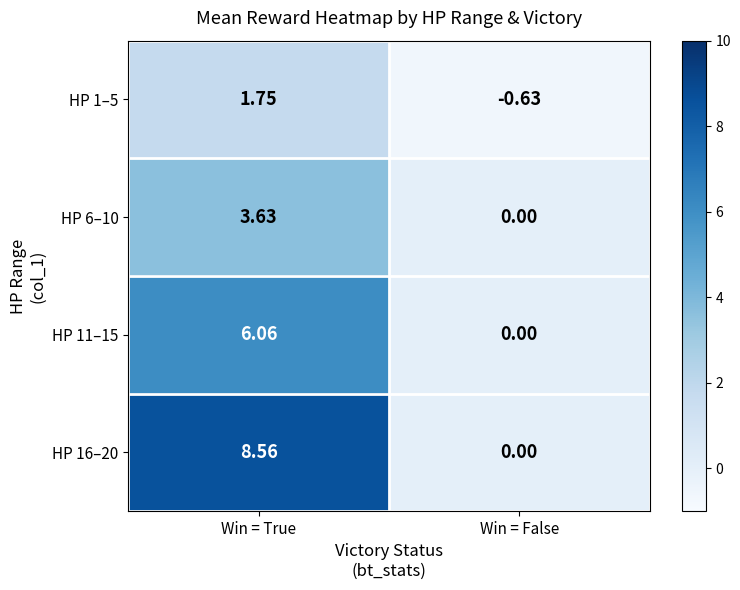

At which category is the sum across all series the highest?

Win = True